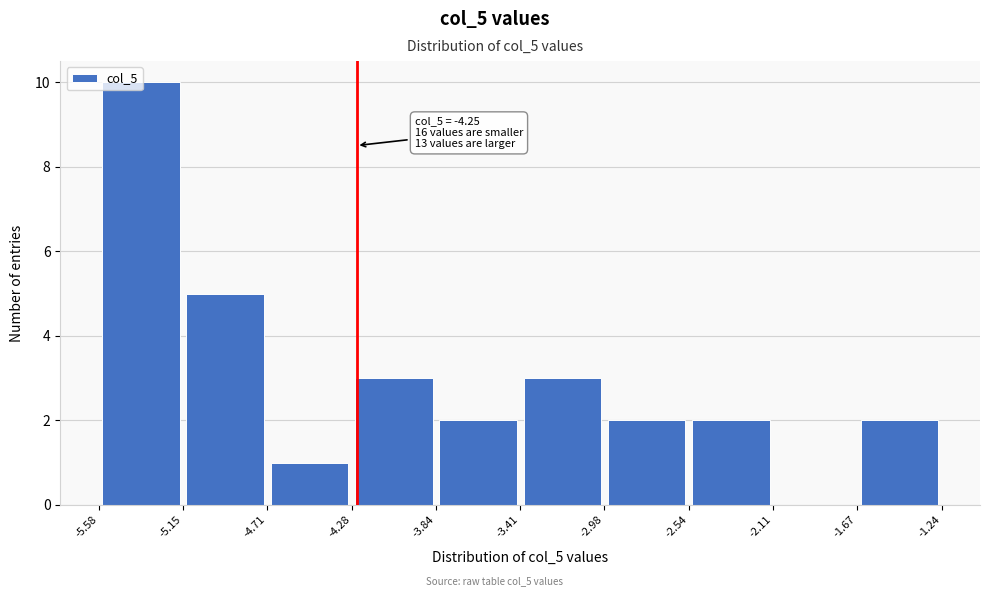

Which range on the x-axis has the tallest bar?

-5.58 to -5.15